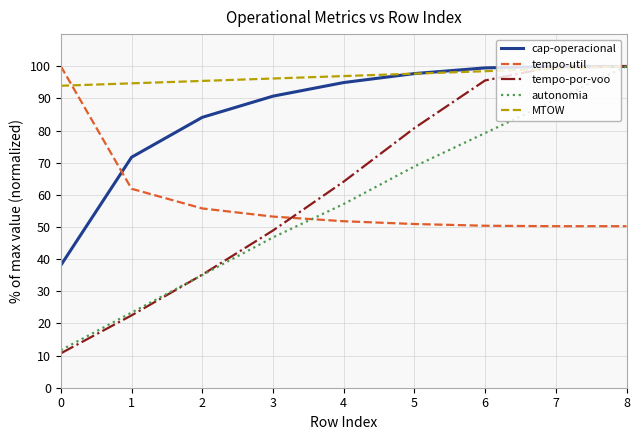

What is the maximum value for tempo-util?

100.0